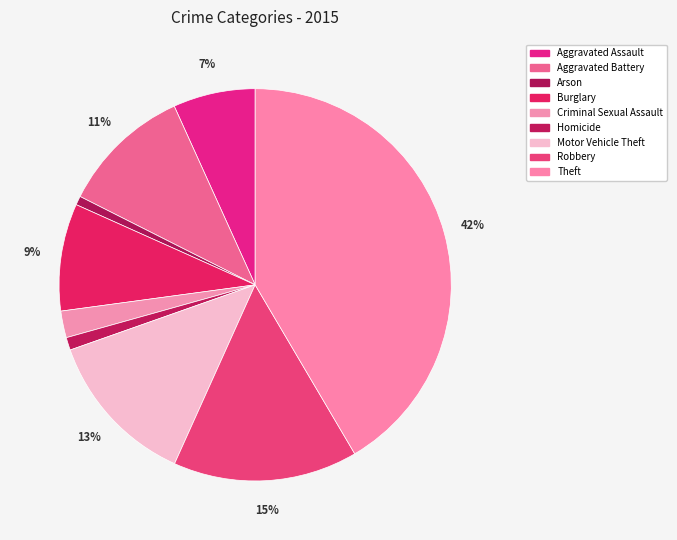

The Homicide slice represents 1% of the pie. True or false?

True